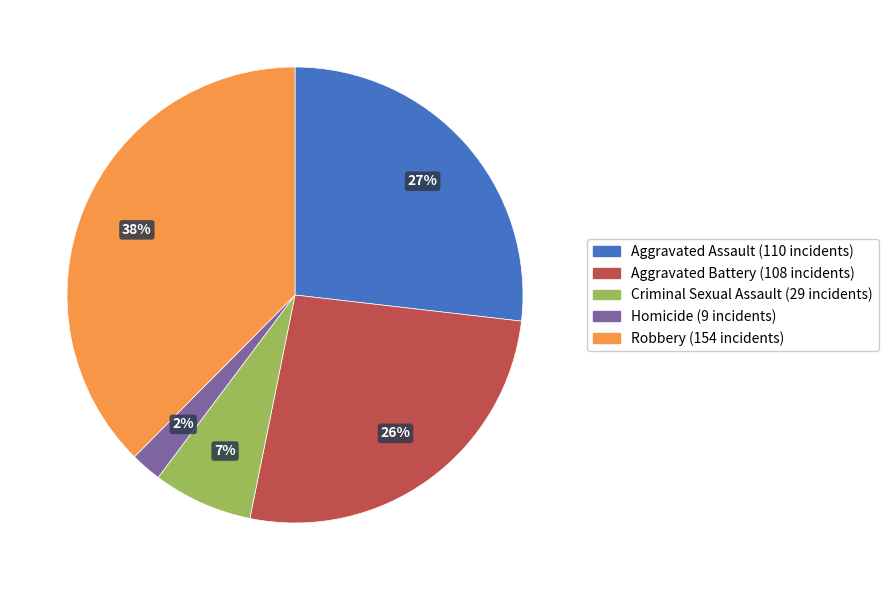

Which has a higher value, Aggravated Battery or Criminal Sexual Assault?

Aggravated Battery